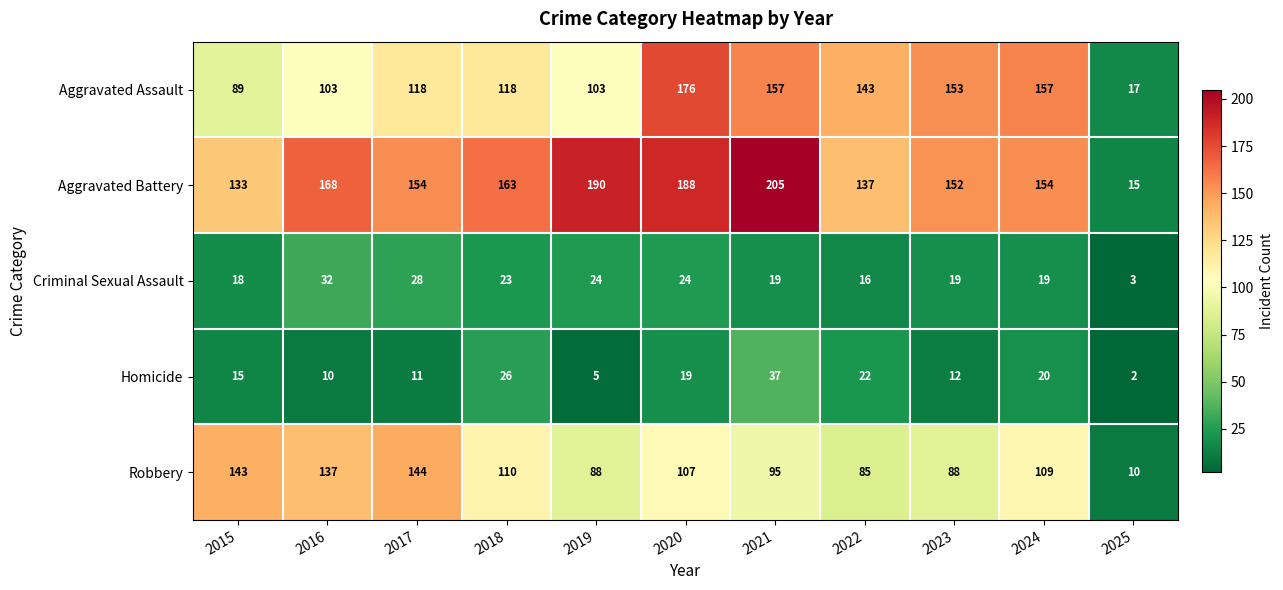

Which series changed the most between 2017 and 2019?

Robbery